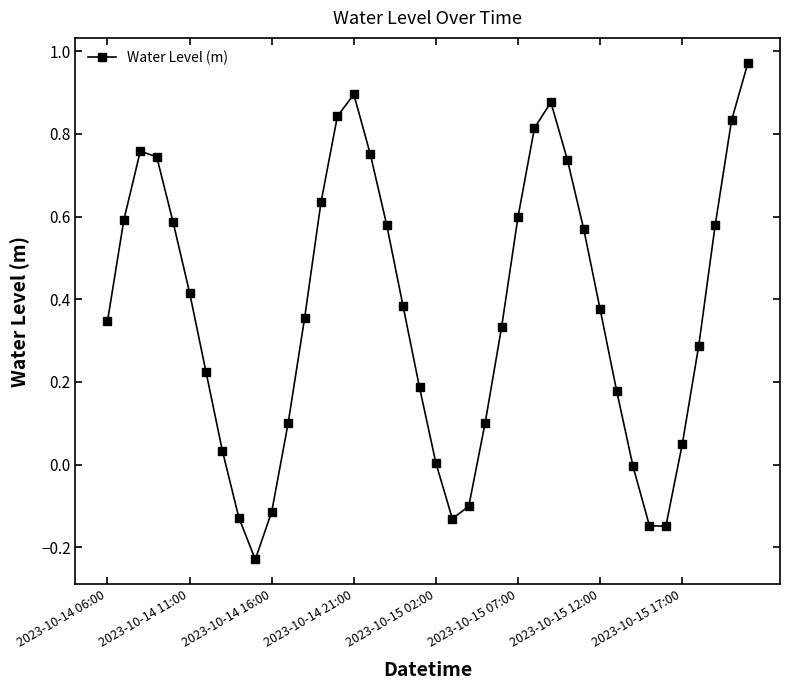

What is the difference between the maximum and minimum values?

1.2